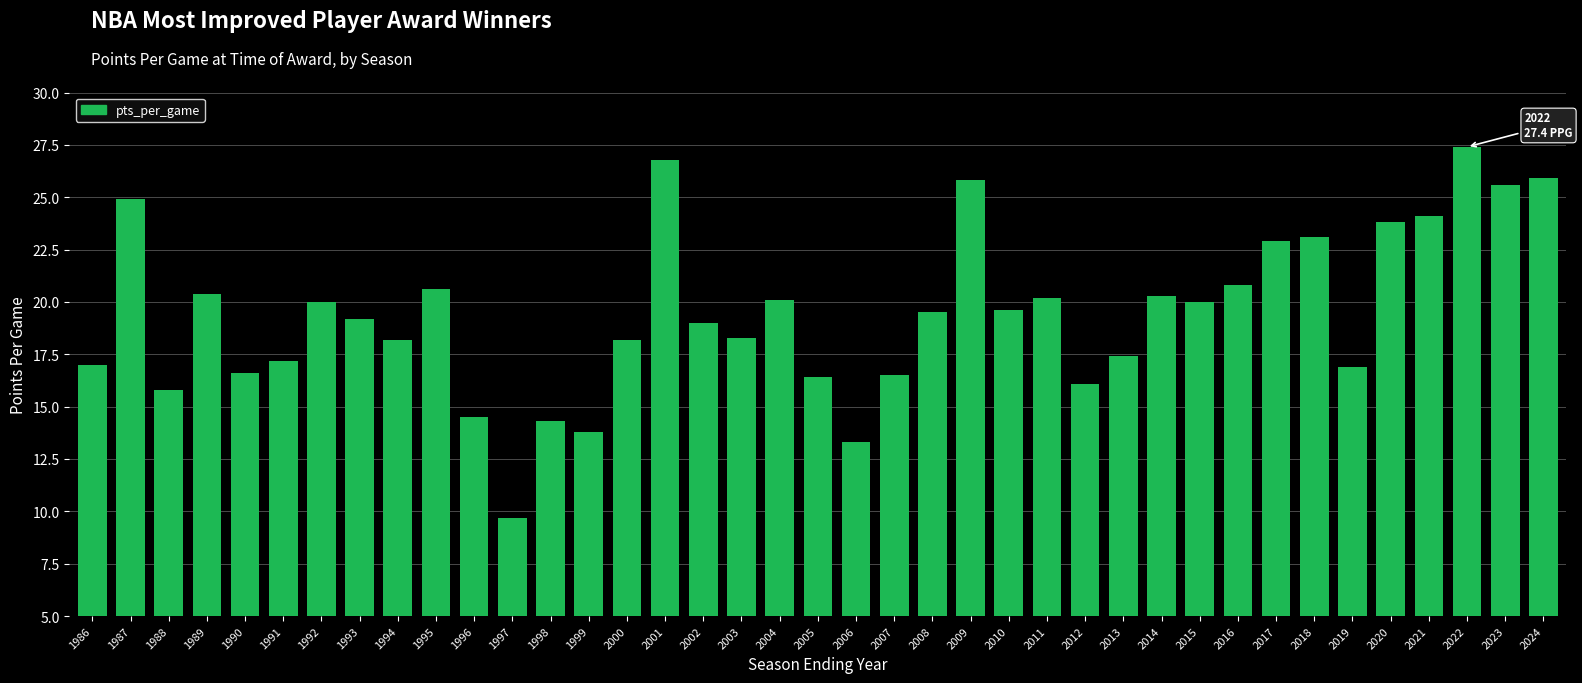

What is the average value?

19.5